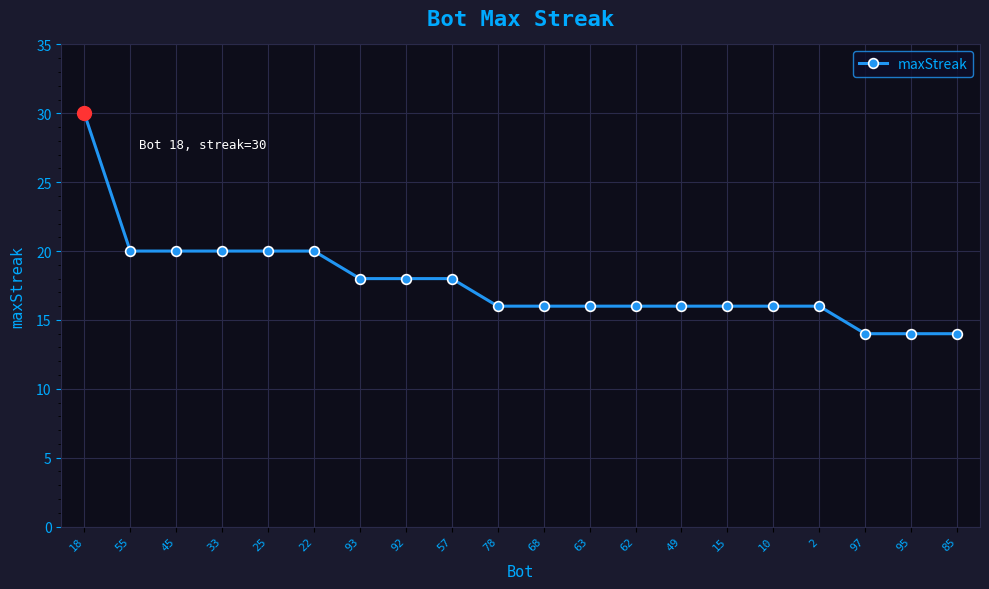

Reading right to left, list all the values displayed in this chart.

14	14	14	16	16	16	16	16	16	16	16	18	18	18	20	20	20	20	20	30